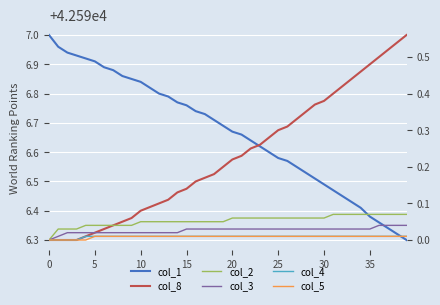

What is the average value of the col_1 series?

42596.7